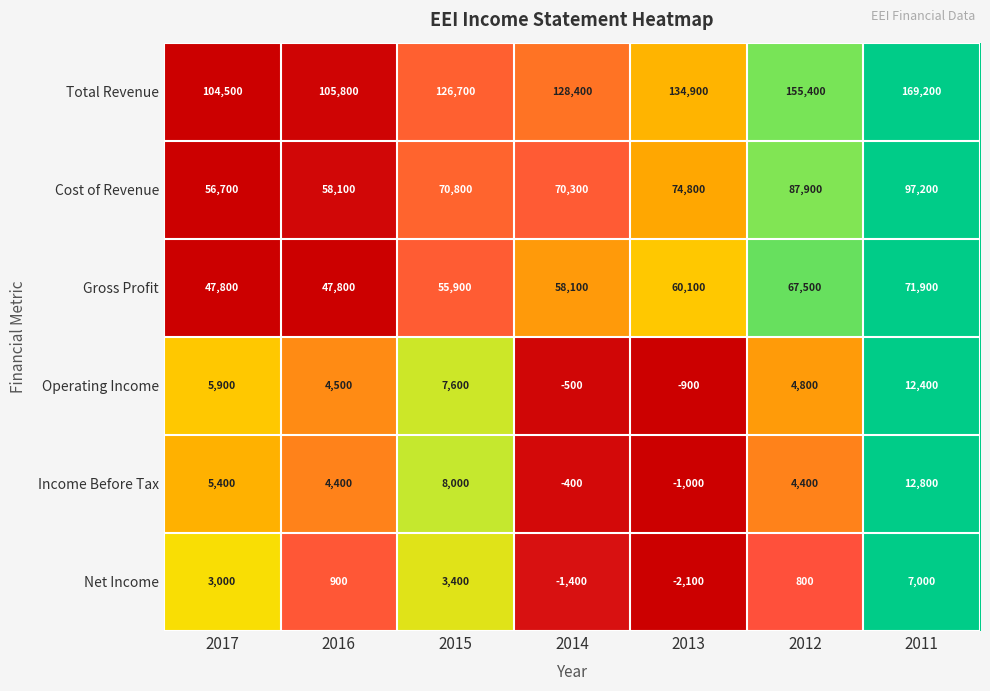

Which label corresponds to the largest value in the chart?

2011